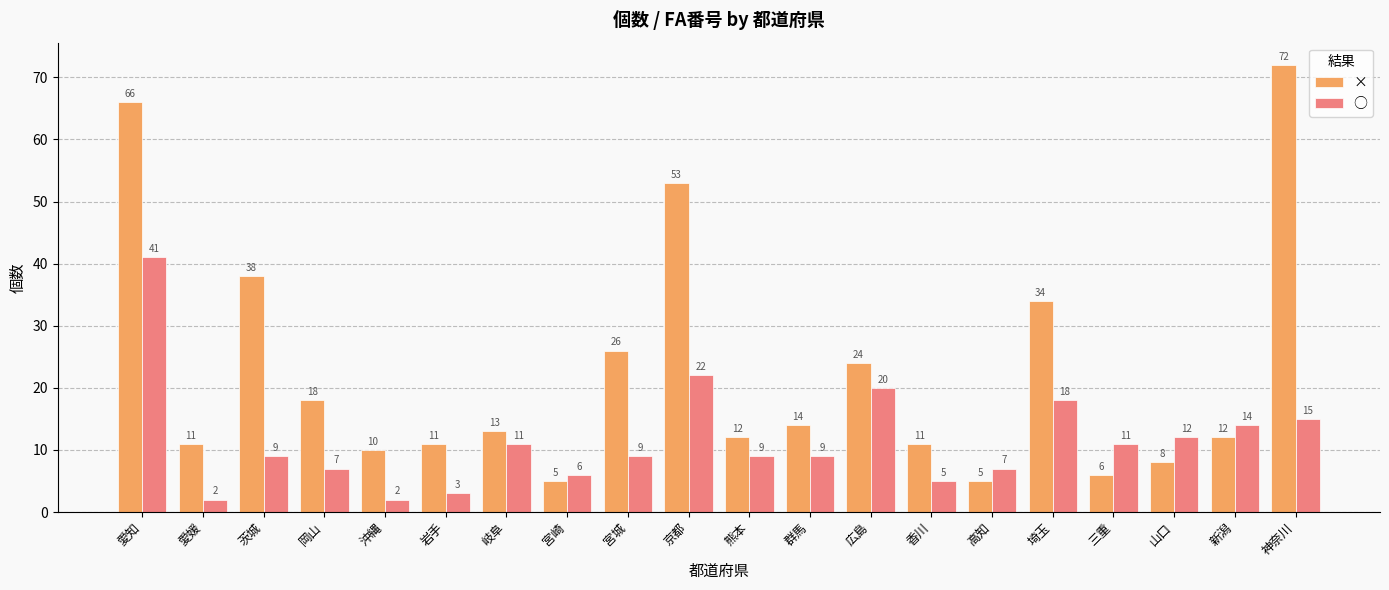

Which category has the highest value across all series?

神奈川